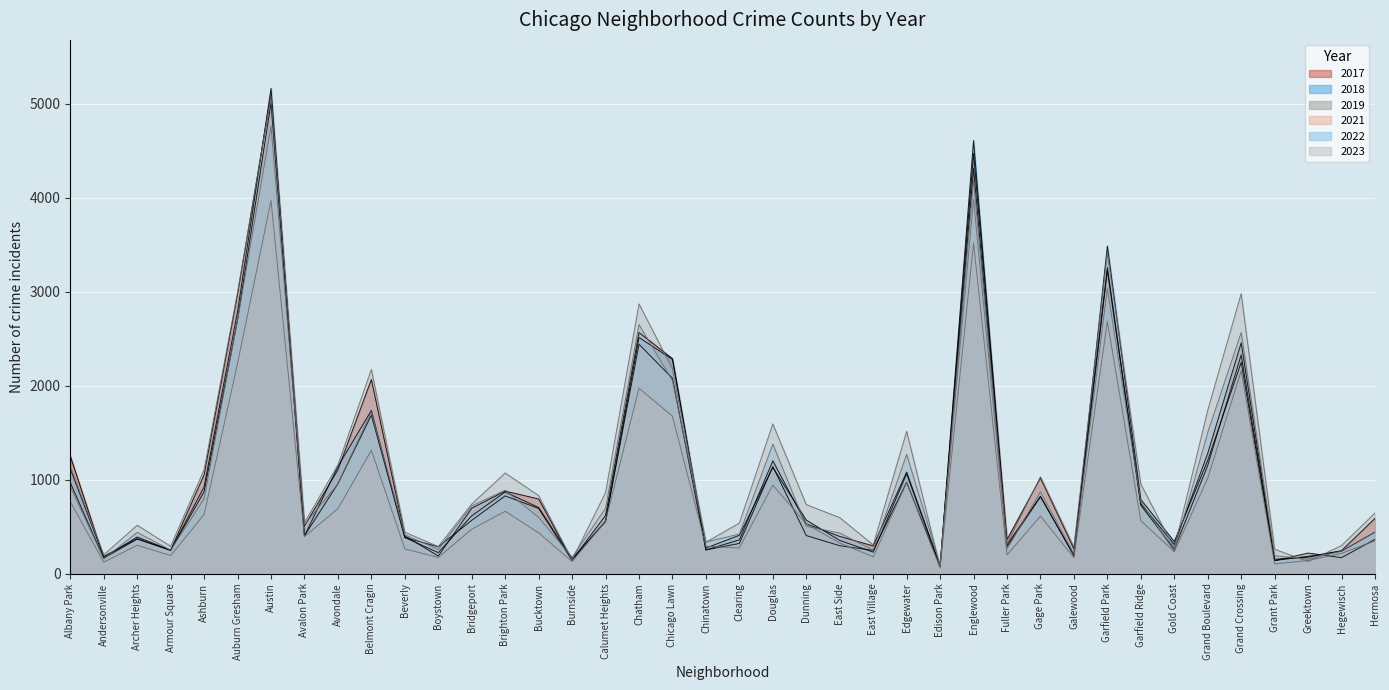

What position from the left is Hegewisch?

39